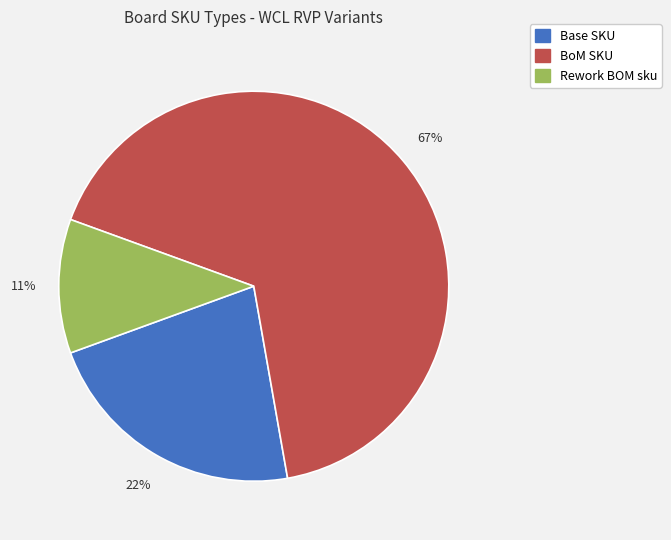

Combined, do Base SKU and Rework BOM sku account for over 50%?

No